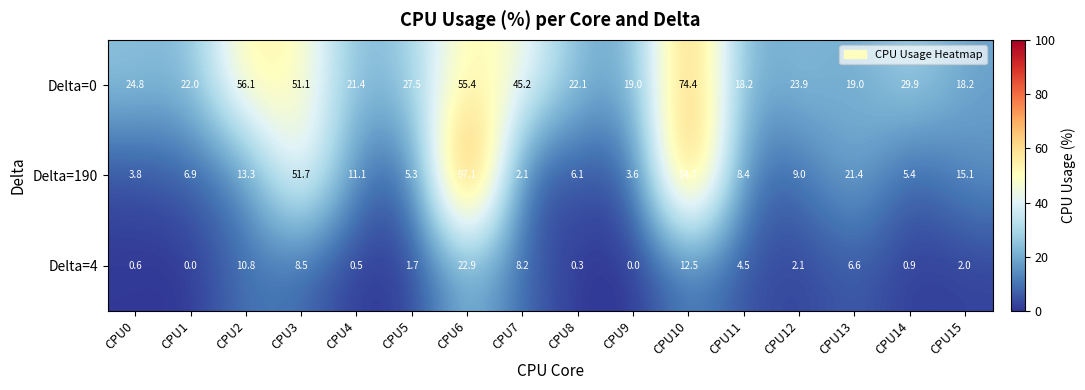

At which label does Delta=190 reach its peak?

CPU6